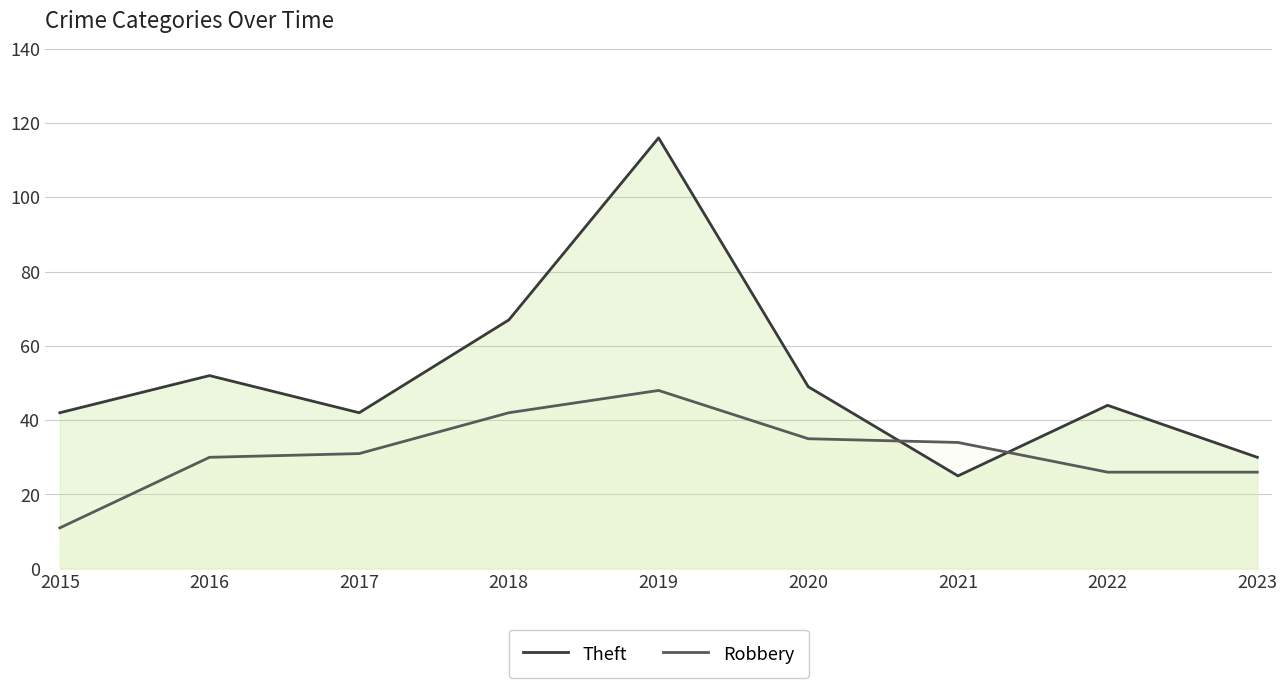

Where is Theft nearest to the value 70?

2018